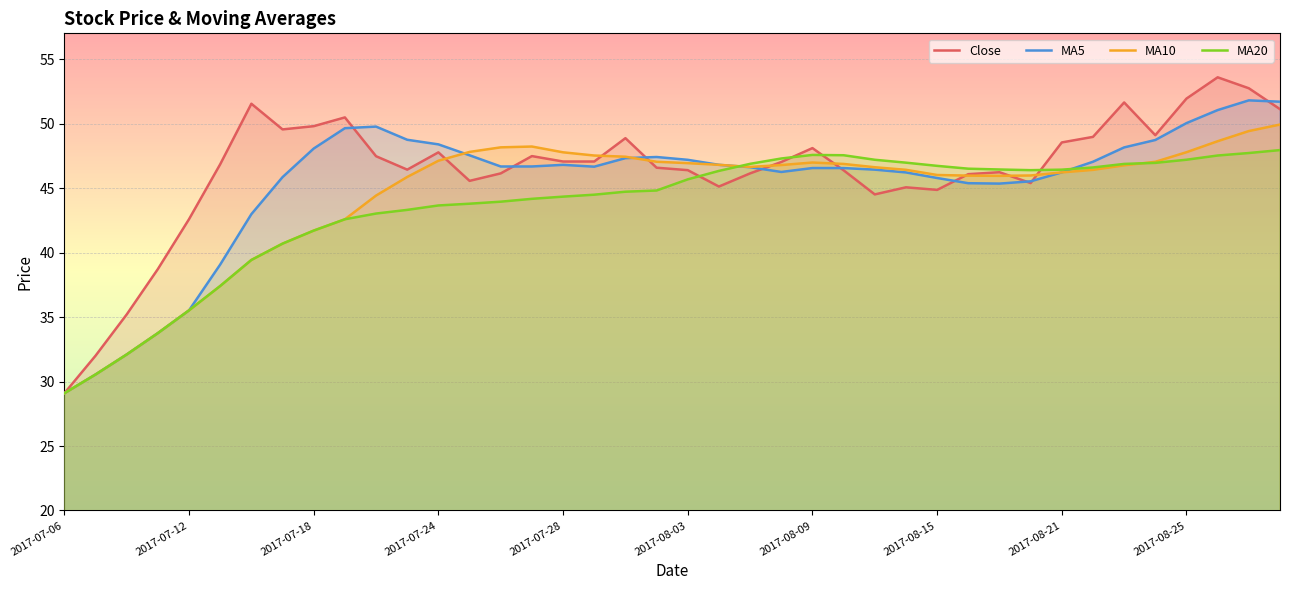

The value of ma10 at 2017-07-20 is 75.0. True or false?

False